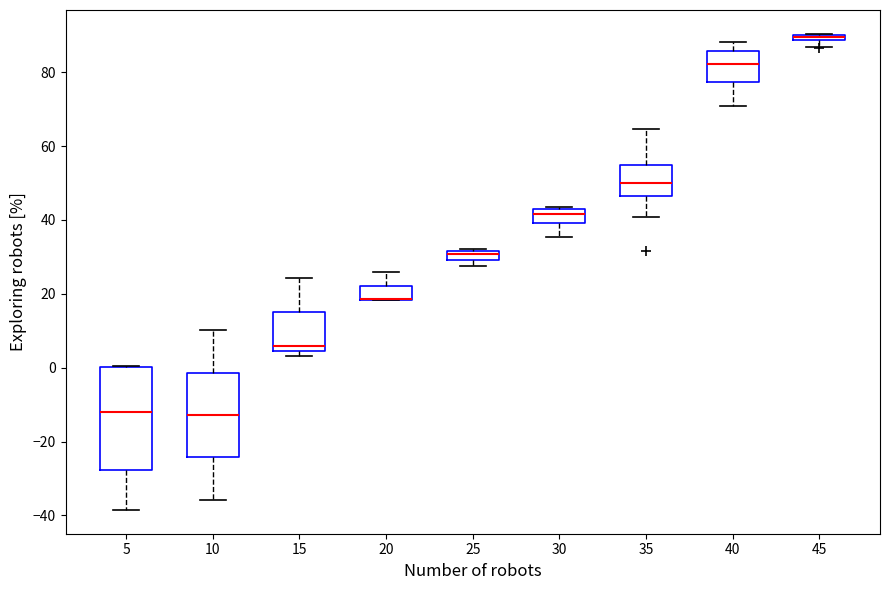

Where is the upper edge of the box at x = 15 on the y-axis? The values are not printed on the chart, so give them approximately, as read against the axis.

16